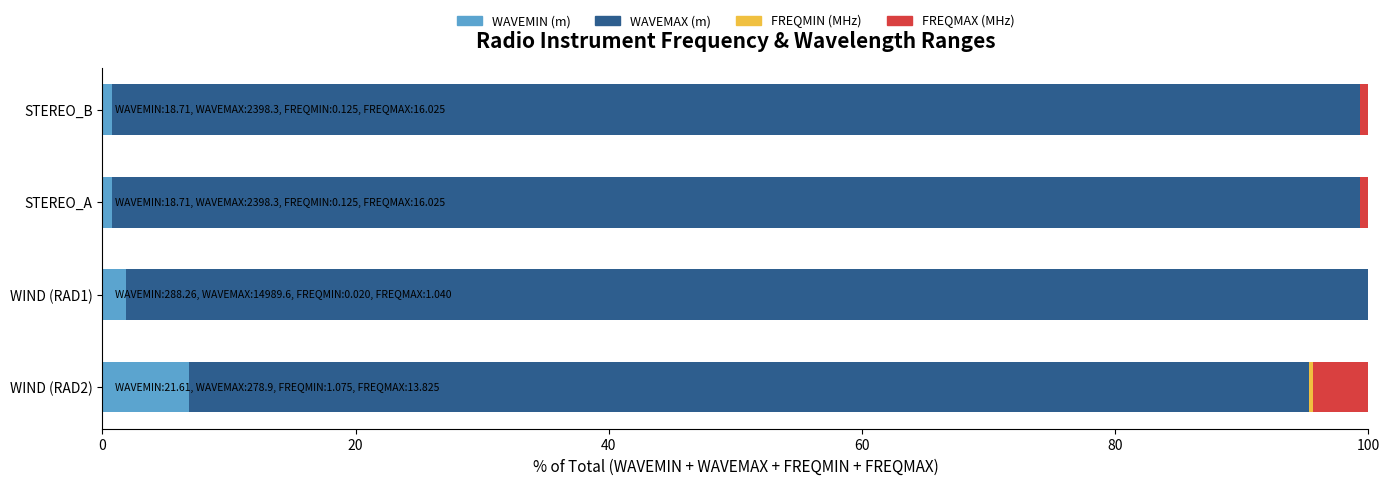

What is the value of the WAVEMAX bar at the 2nd from the left?

98.1